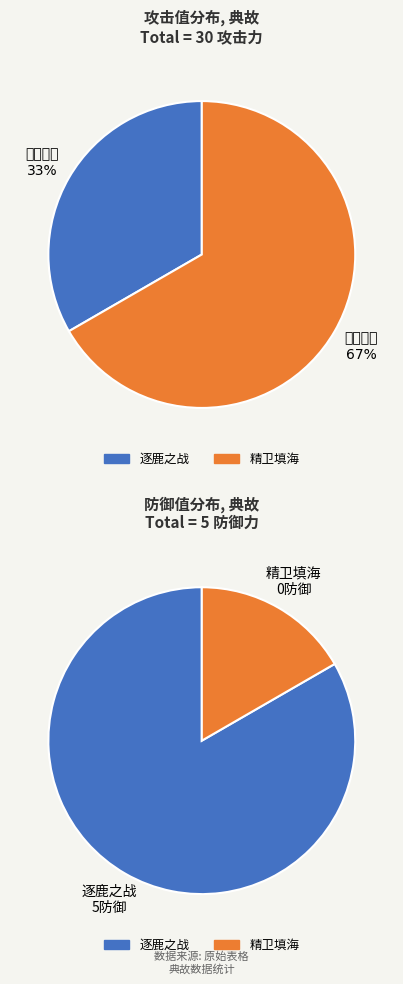

To the nearest percent, what percentage of the pie is 逐鹿之战?

33%